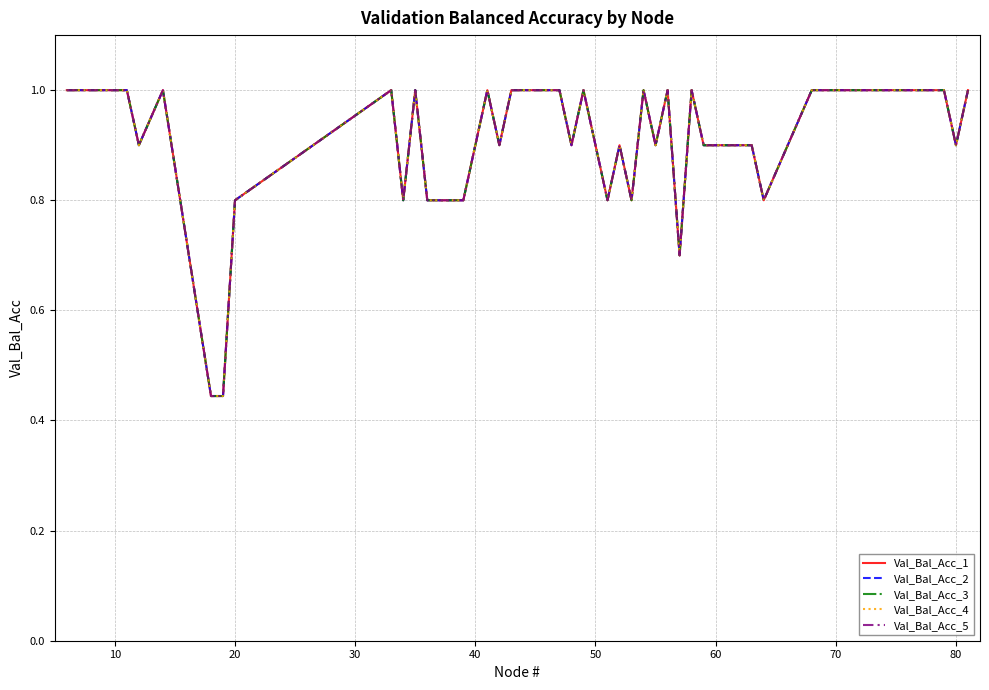

Is this an area chart (filled region under the line)?

No